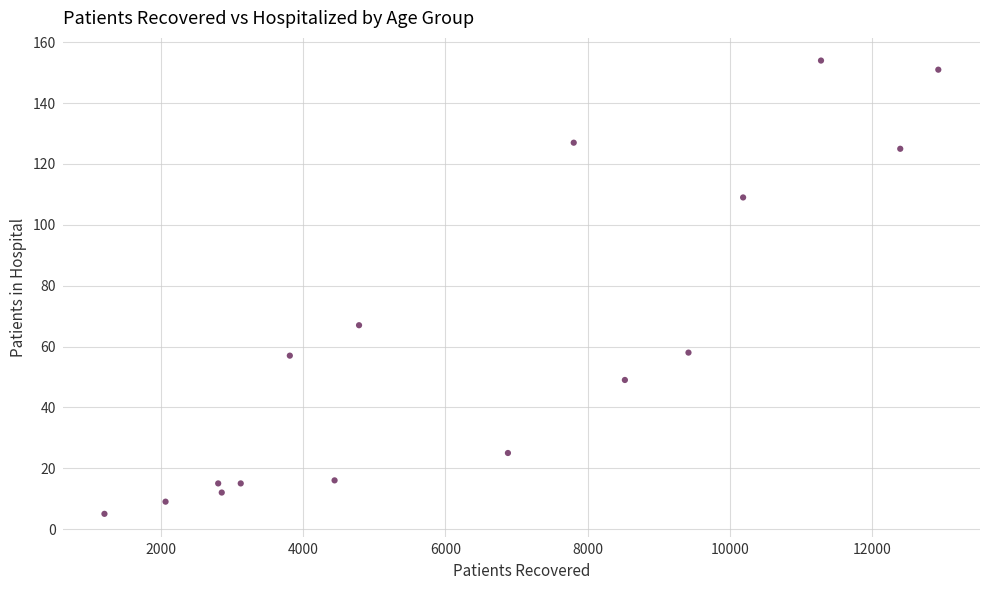

What Y value in the scatter plot is closest to 79?

67